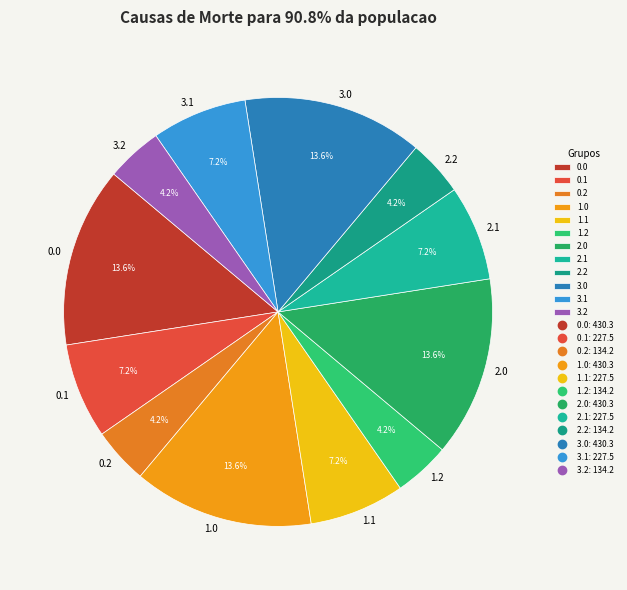

What percentage do 3.0 and 3.1 together represent?

20.8%